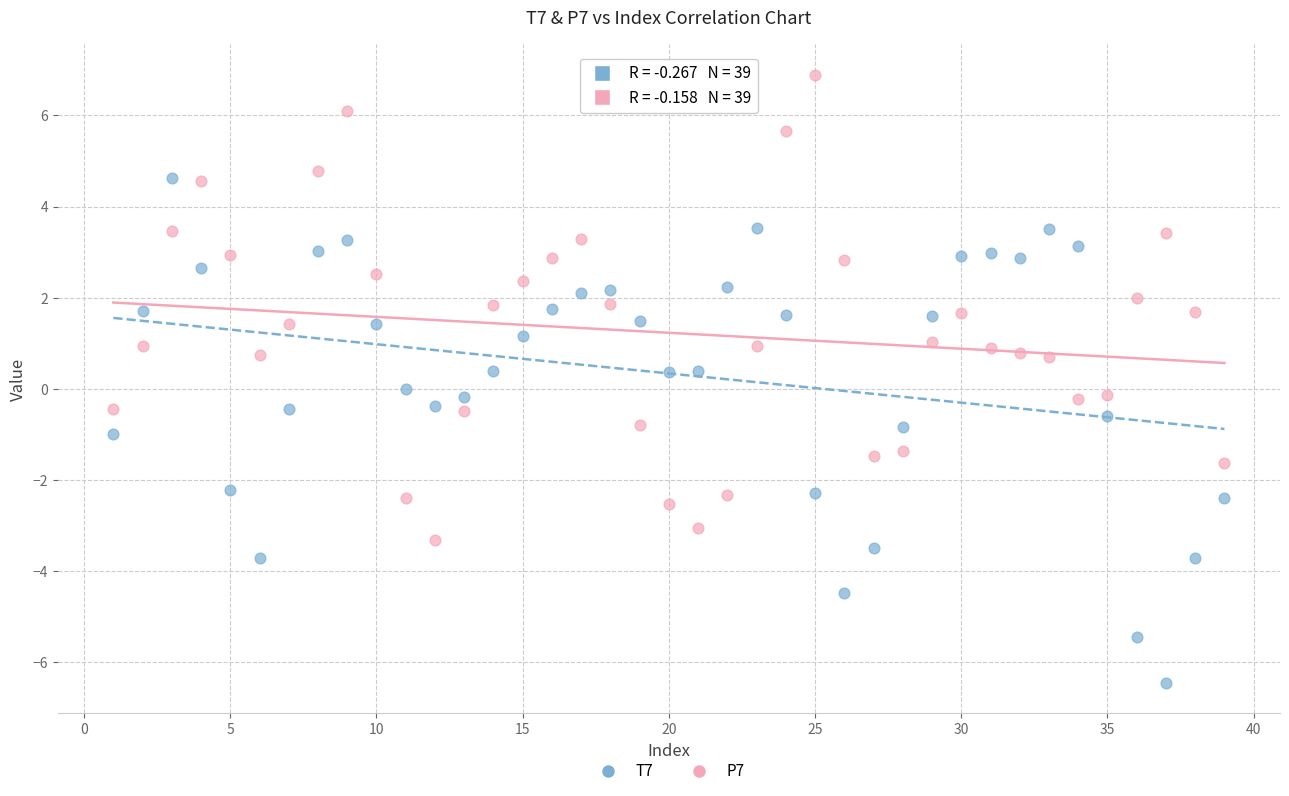

Across all data points, what is the range of Y values (max minus min)?

13.3